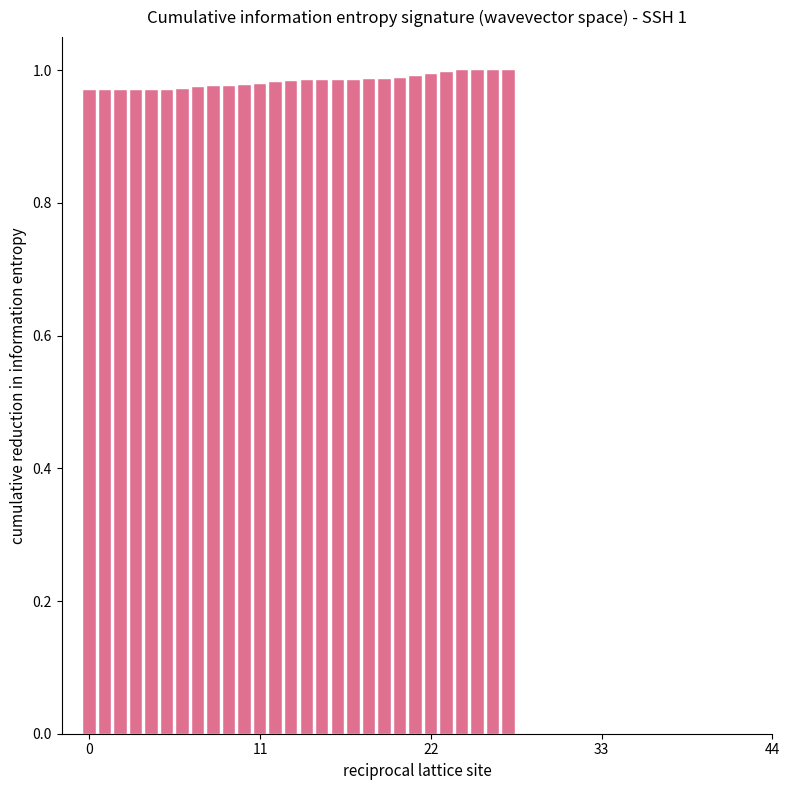

What is the sum of all values?

27.5